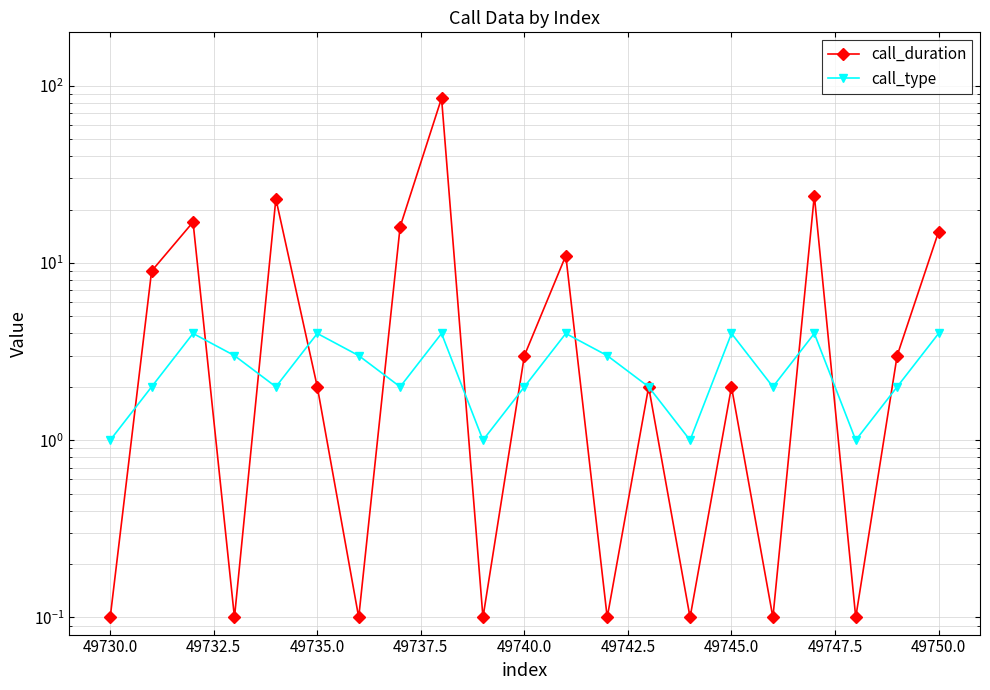

Reading left to right, what are all the values shown in this chart?

call_duration: 0.1	9.0	17.0	0.1	23.0	2.0	0.1	16.0	85.0	0.1	3.0	11.0	0.1	2.0	0.1	2.0	0.1	24.0	0.1	3.0	15.0
call_type: 1.0	2.0	4.0	3.0	2.0	4.0	3.0	2.0	4.0	1.0	2.0	4.0	3.0	2.0	1.0	4.0	2.0	4.0	1.0	2.0	4.0